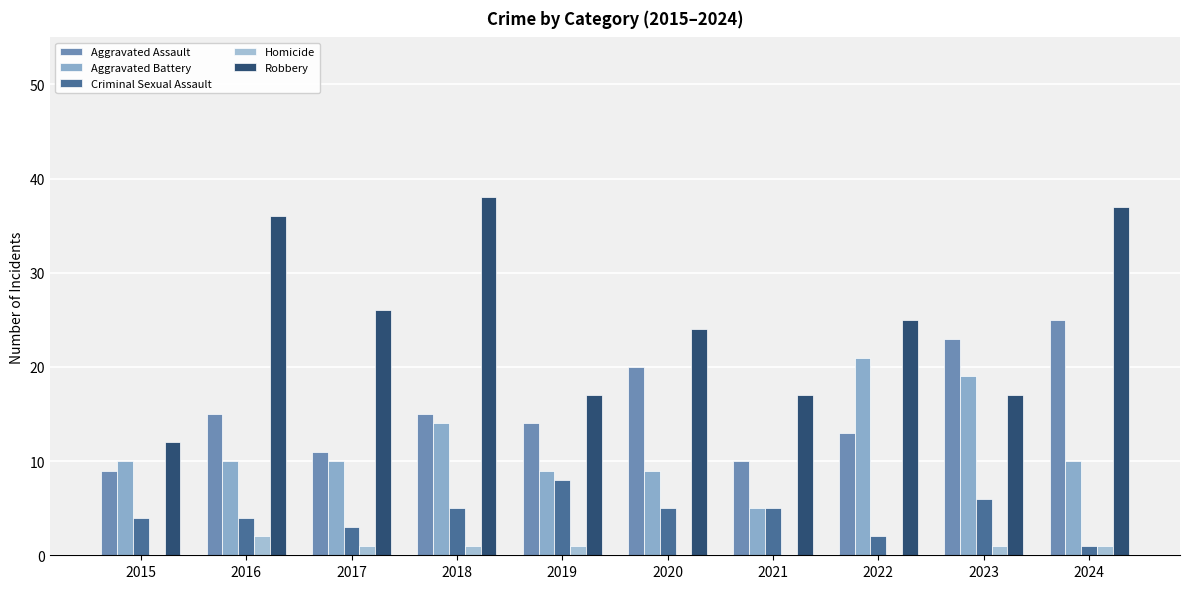

How many distinct data groups are displayed?

5